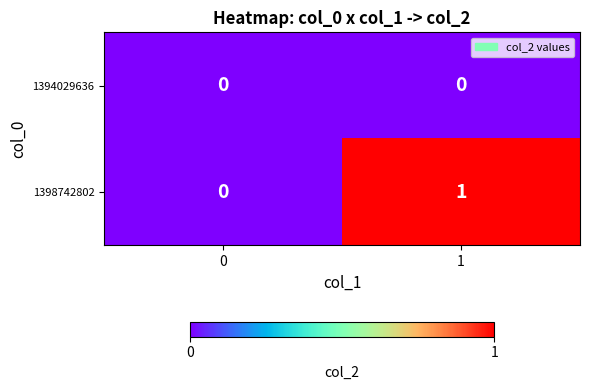

Rank the series at 1 from highest to lowest value.

1398742802, 1394029636